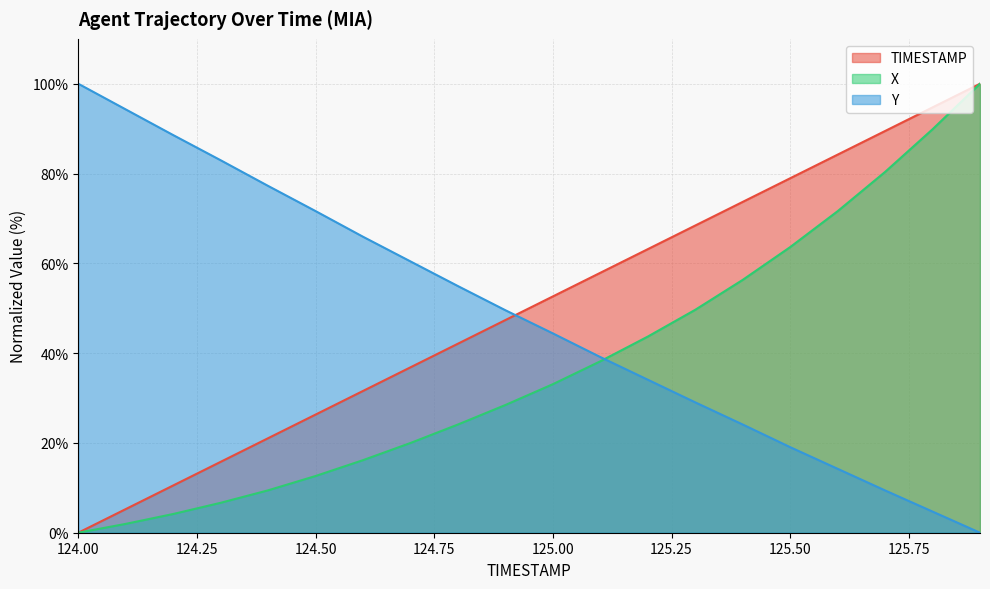

Where is X nearest to the value 50?

125.3